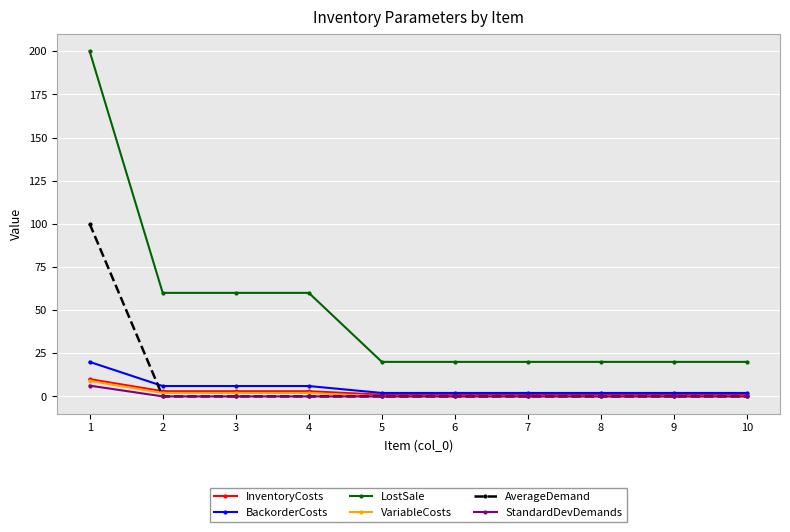

The value of AverageDemand at 7 is 58.7. True or false?

False